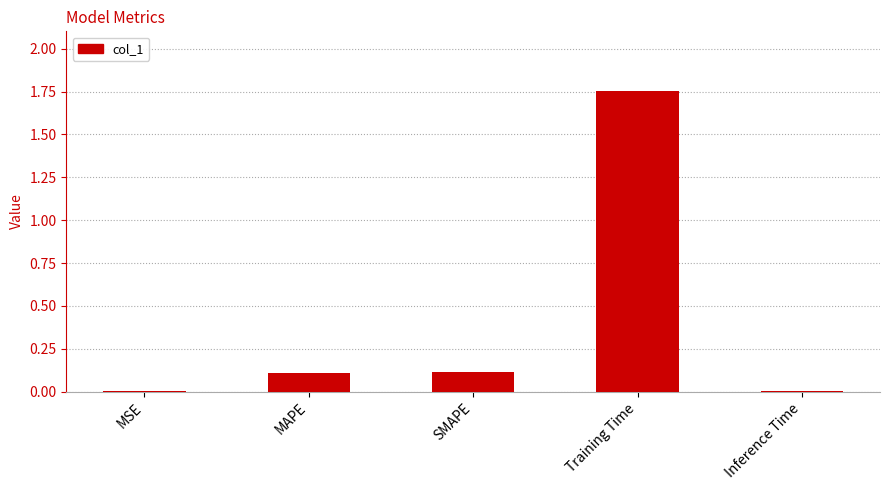

Are the bars horizontal?

No